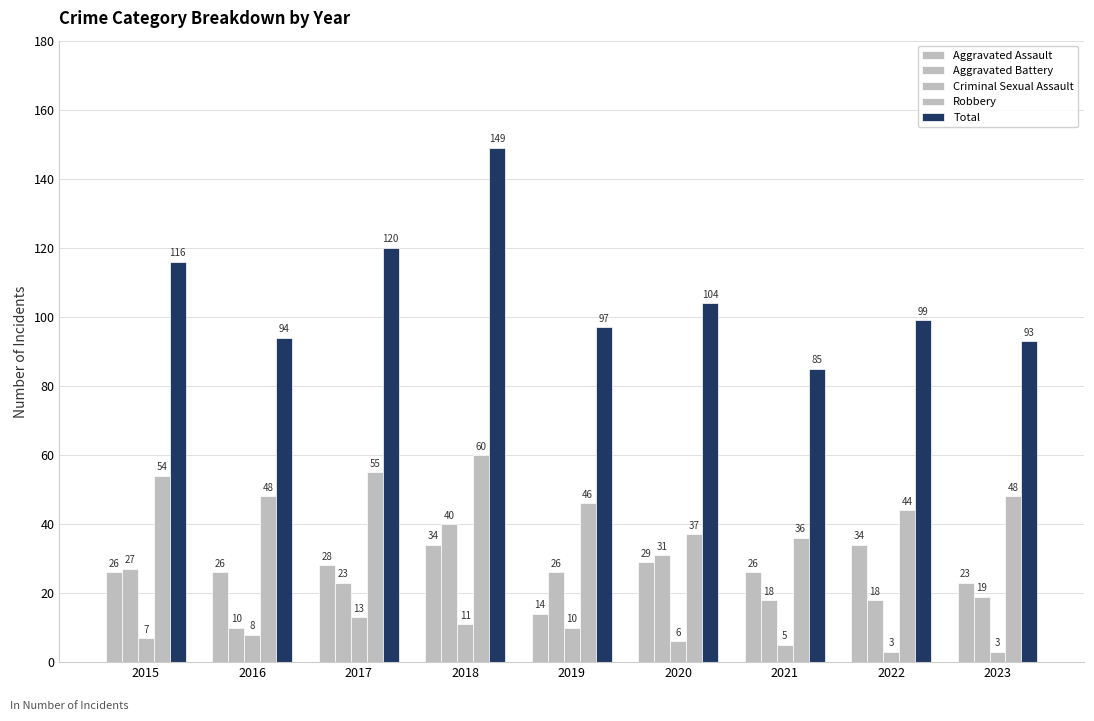

Are the bars grouped side by side (vs. stacked)?

Yes